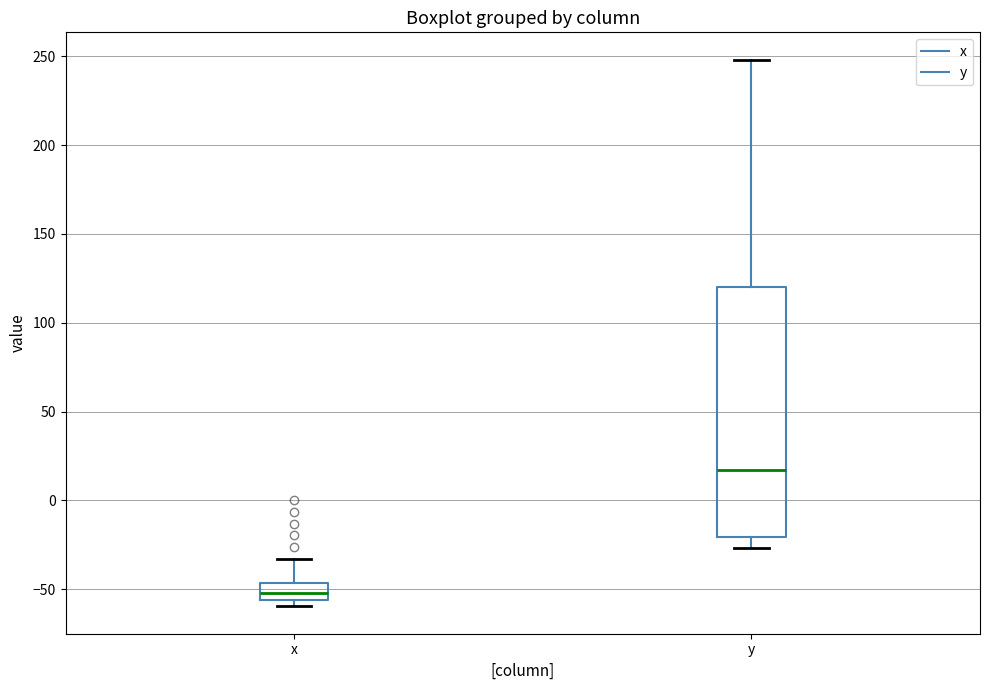

Where is the lower edge of the box for x on the y-axis? The values are not printed on the chart, so give them approximately, as read against the axis.

-55